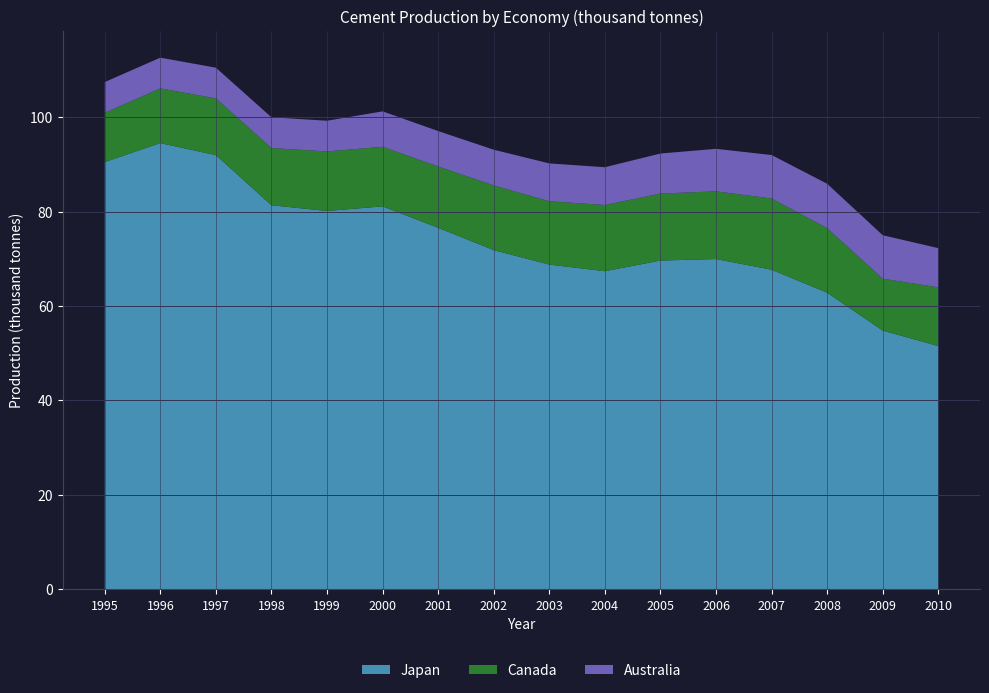

What is the total value across all series at 2009?

75.0